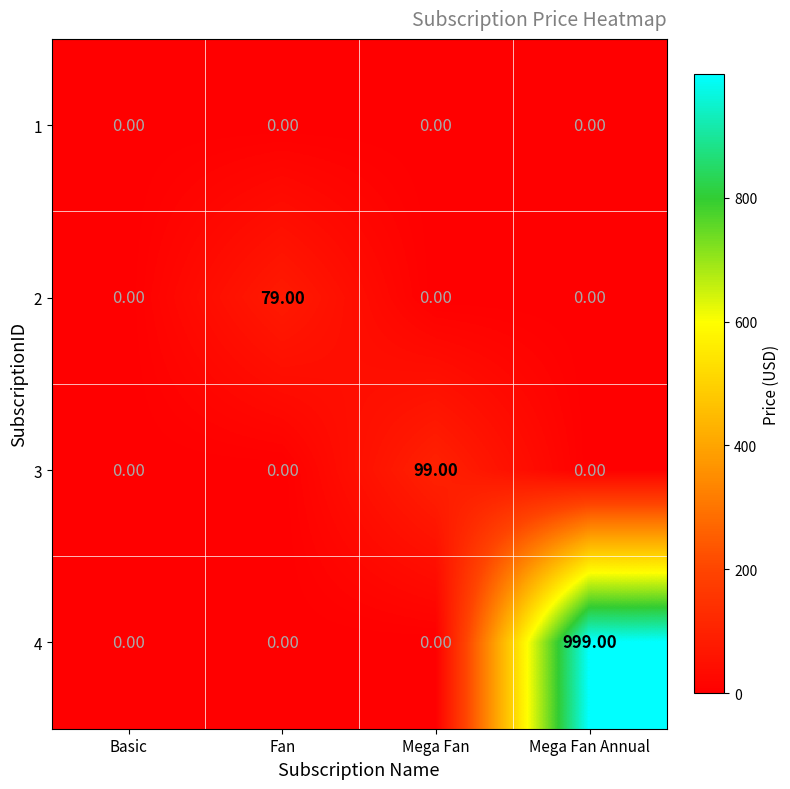

What is the difference between the maximum and minimum values in the 2 series?

79